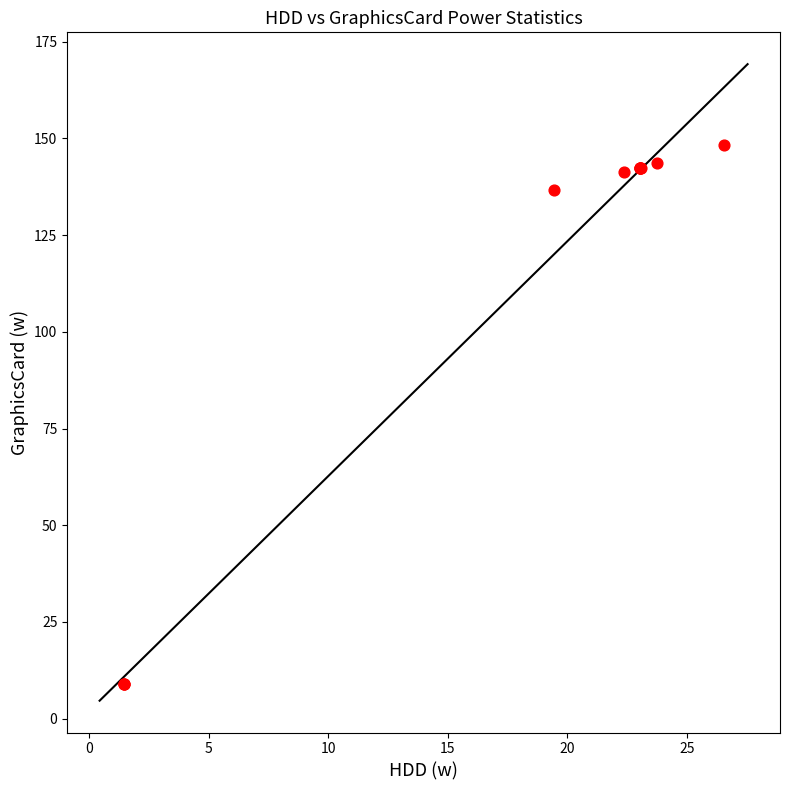

What Y value in the scatter plot is closest to 78?

136.7